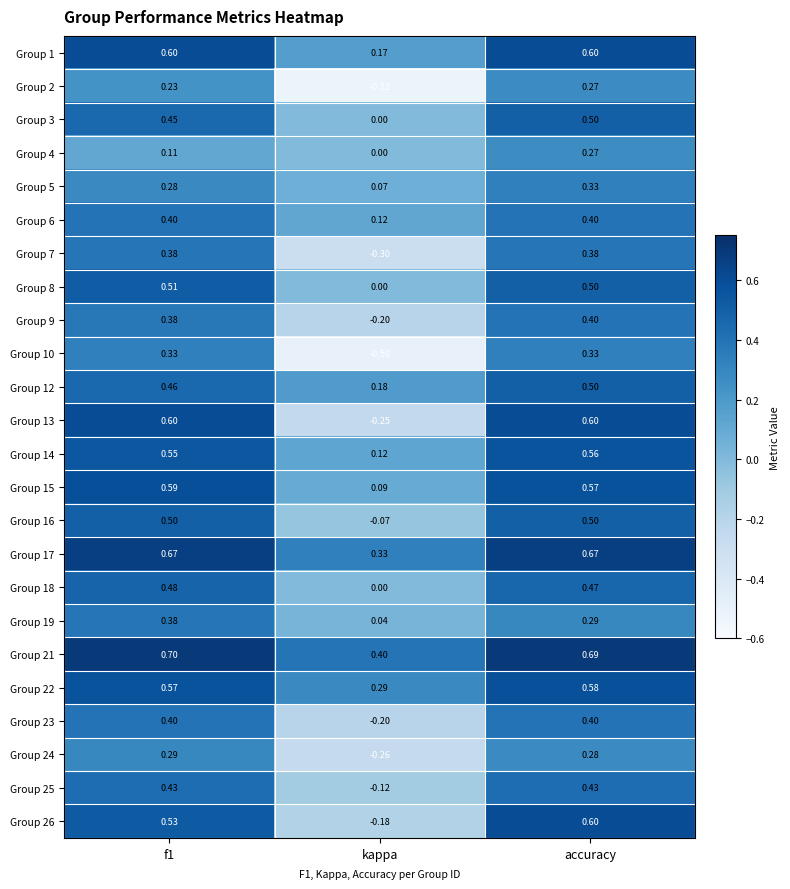

What is the total value across all series at accuracy?

11.1